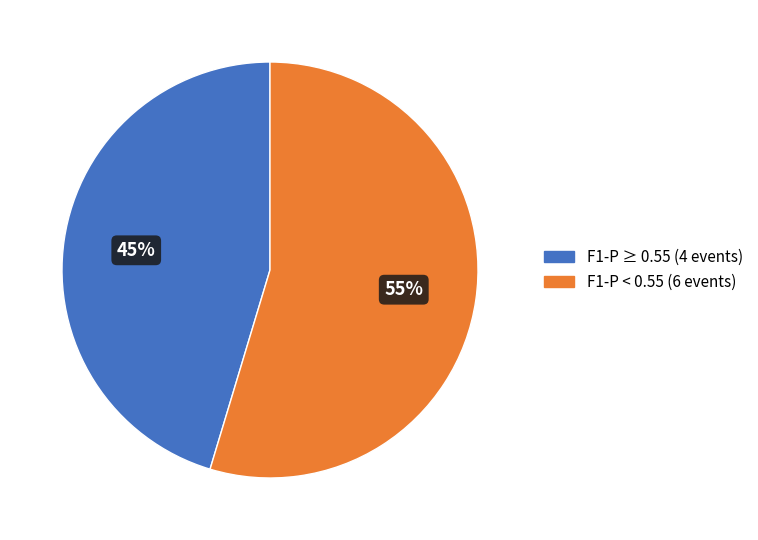

The F1-P ≥ 0.55 (4 events) slice represents 58% of the pie. True or false?

False